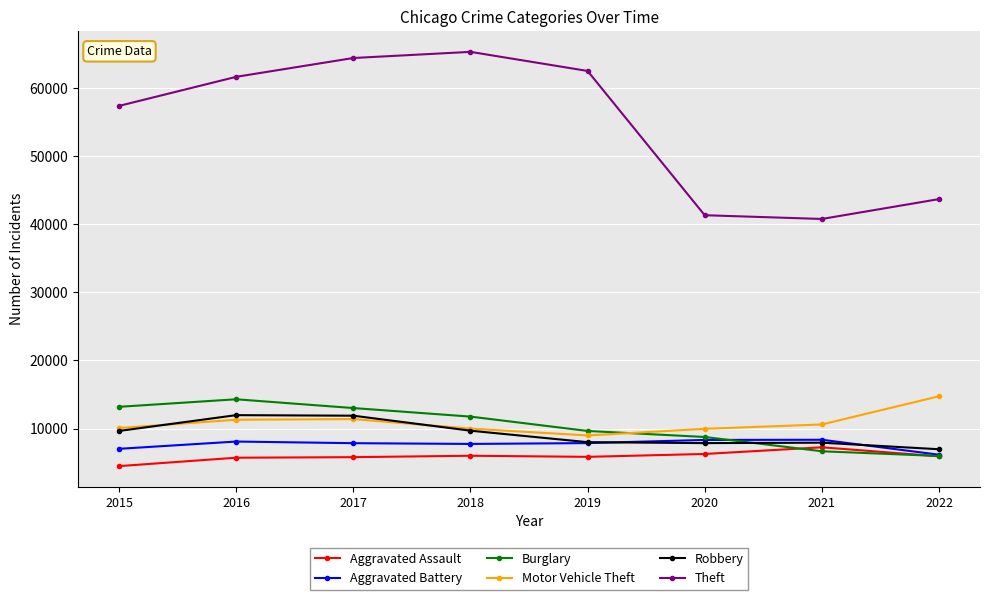

At how many categories does at least one series exceed 33515?

8